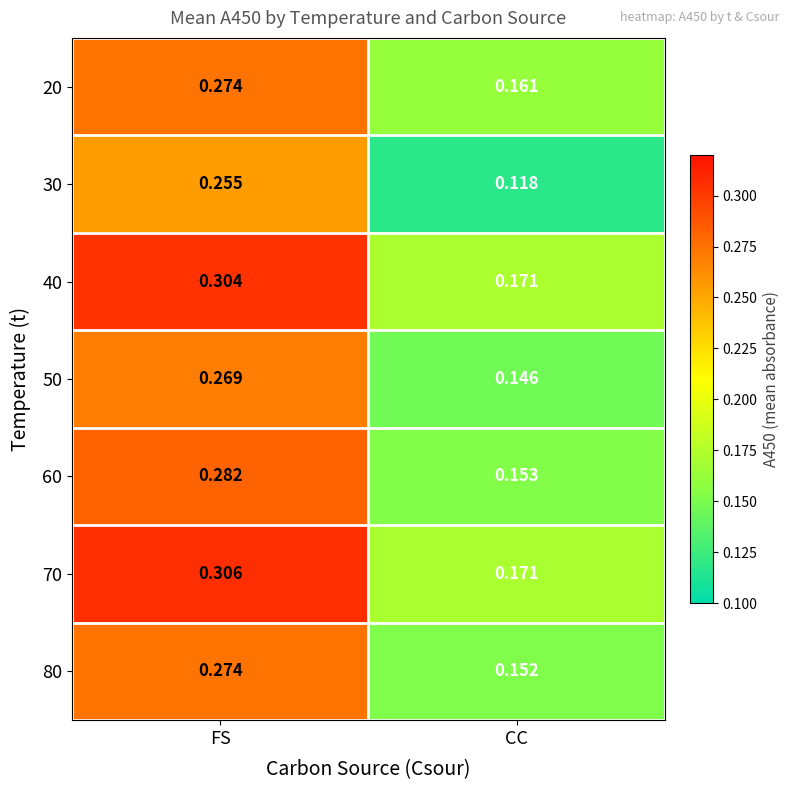

Rank the categories by 50 value from lowest to highest.

CC, FS